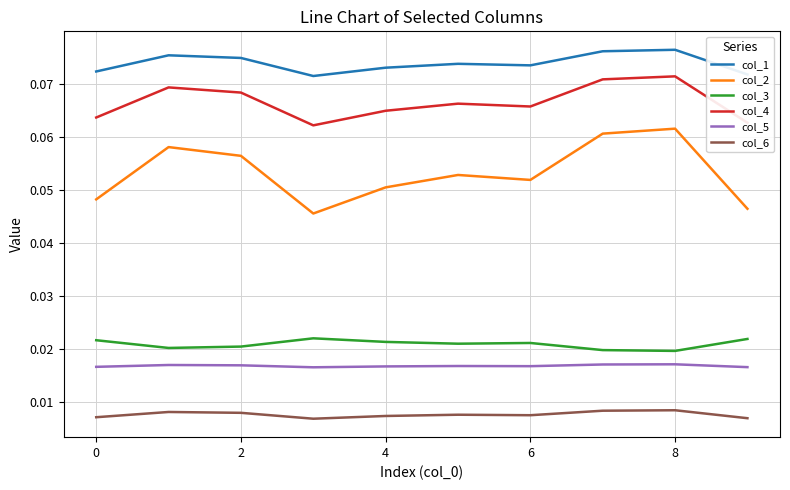

True or false: col_5 has more than 1 points higher than both neighbors.

True